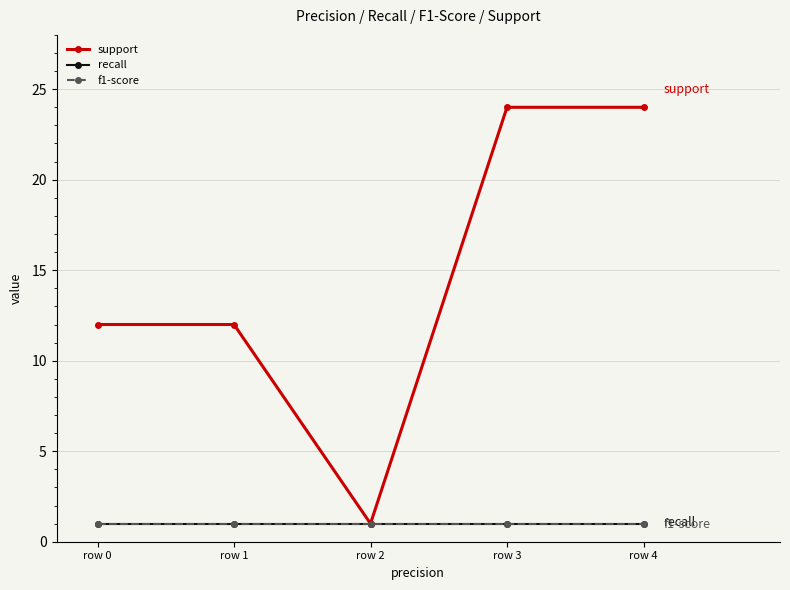

True or false: f1-score and recall cross at least once.

False